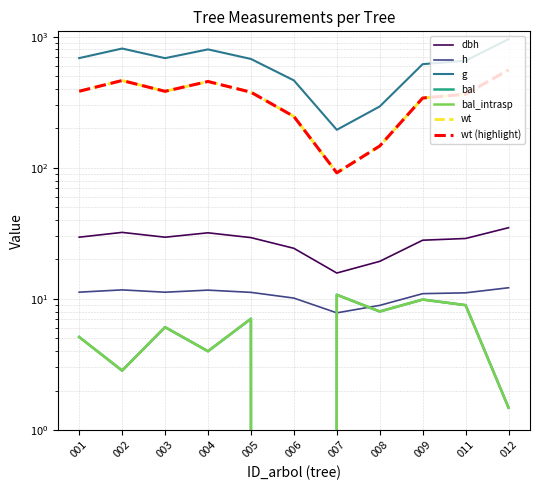

How many values in the bal series are below 6?

5